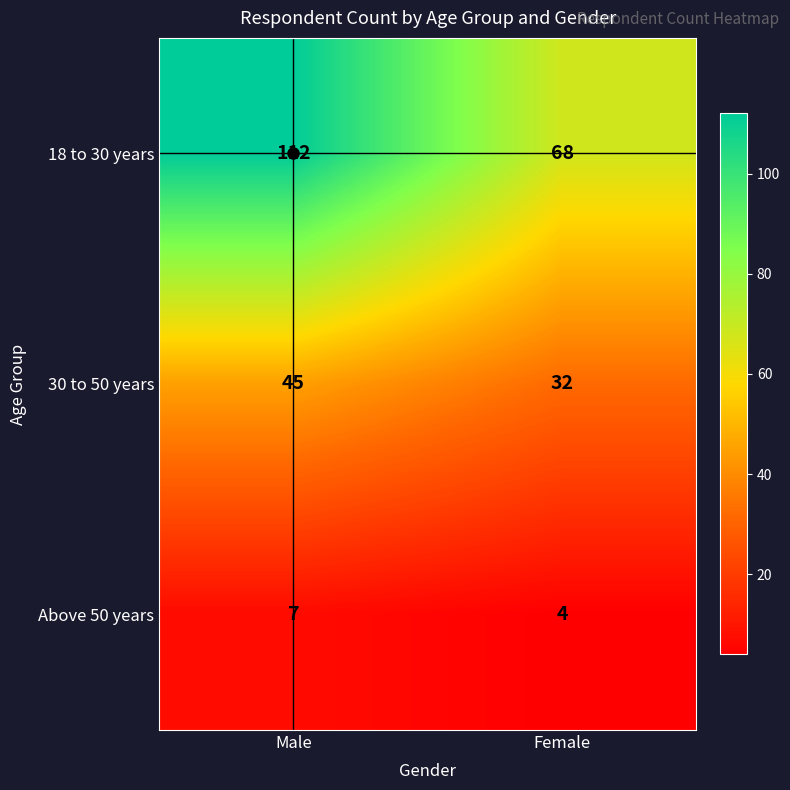

List the series in order of their overall mean, highest first.

18 to 30 years, 30 to 50 years, Above 50 years